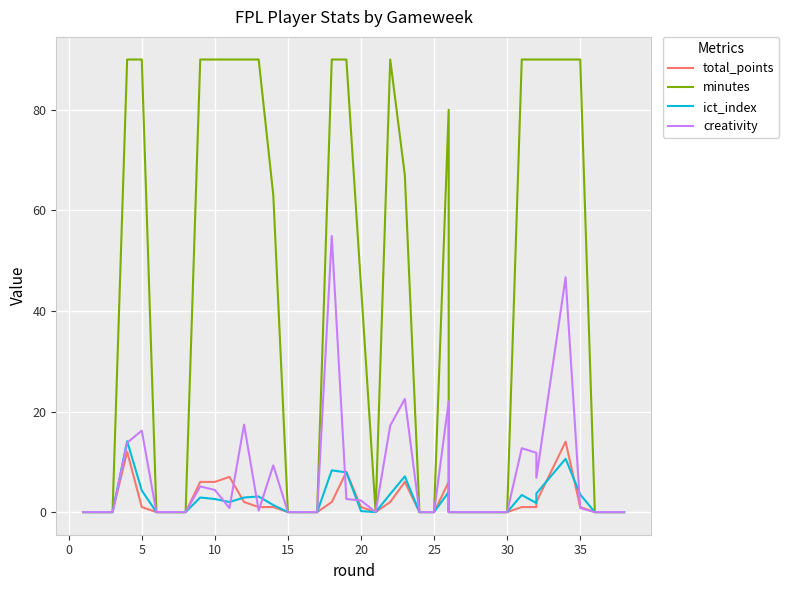

What is the average value of the minutes series?

42.2